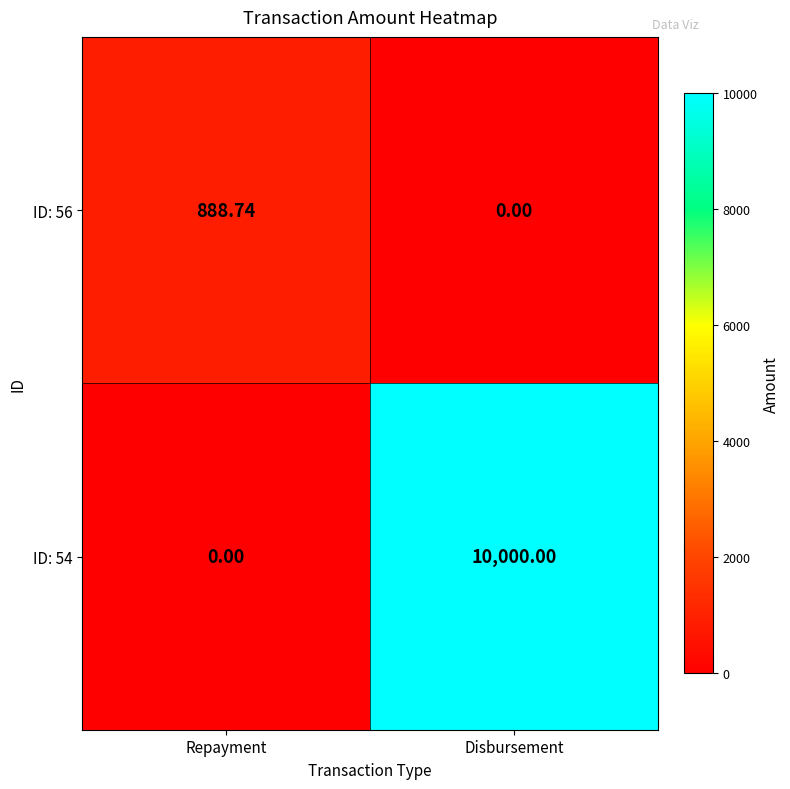

Which series has the largest total across all categories?

ID: 54